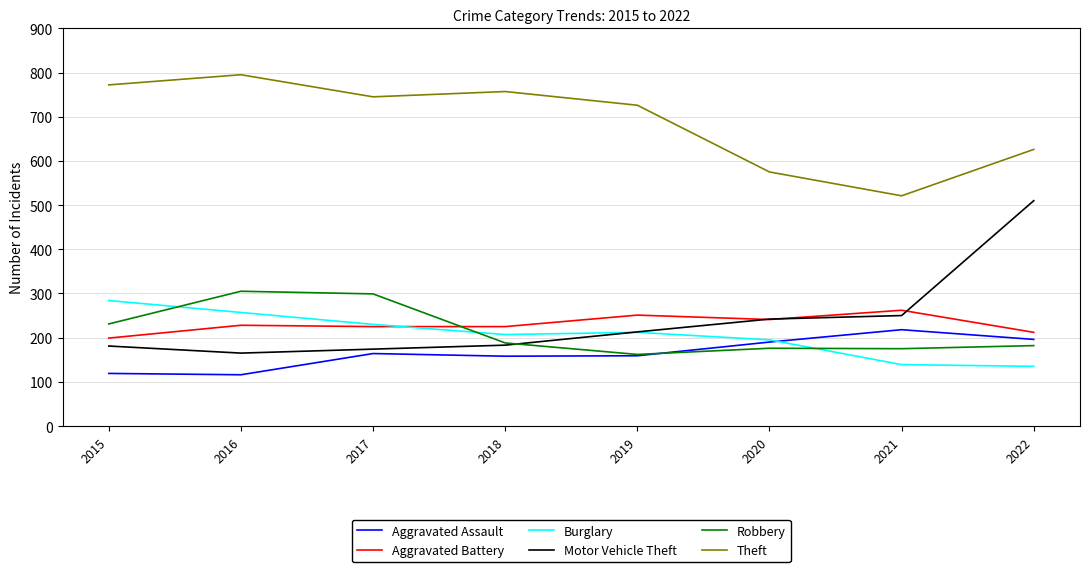

What is the highest value of the Aggravated Battery series?

262